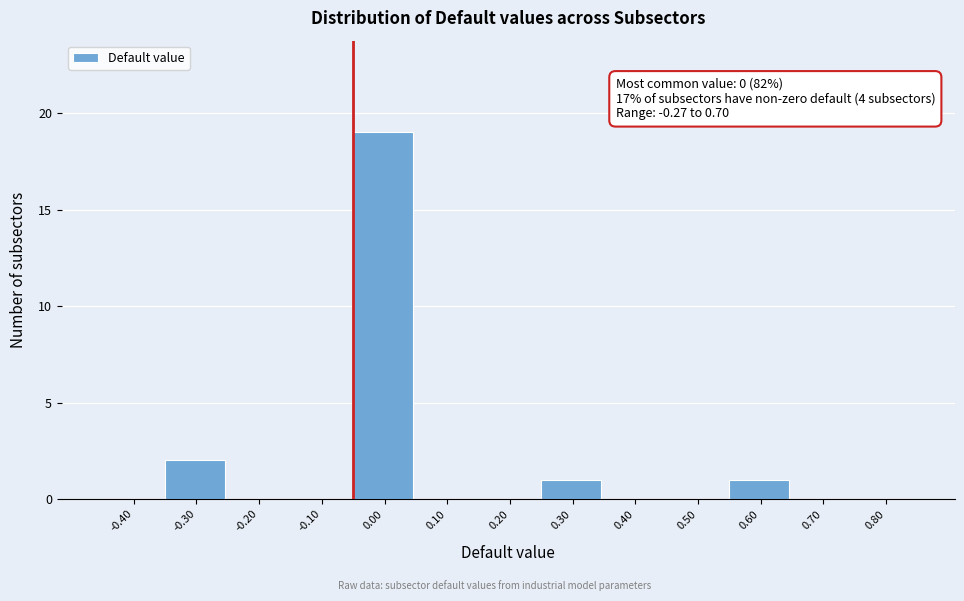

Reading right to left, extract all data points from this chart.

0.80=0	0.70=0	0.60=1	0.50=0	0.40=0	0.30=1	0.20=0	0.10=0	0.00=19	-0.10=0	-0.20=0	-0.30=2	-0.40=0